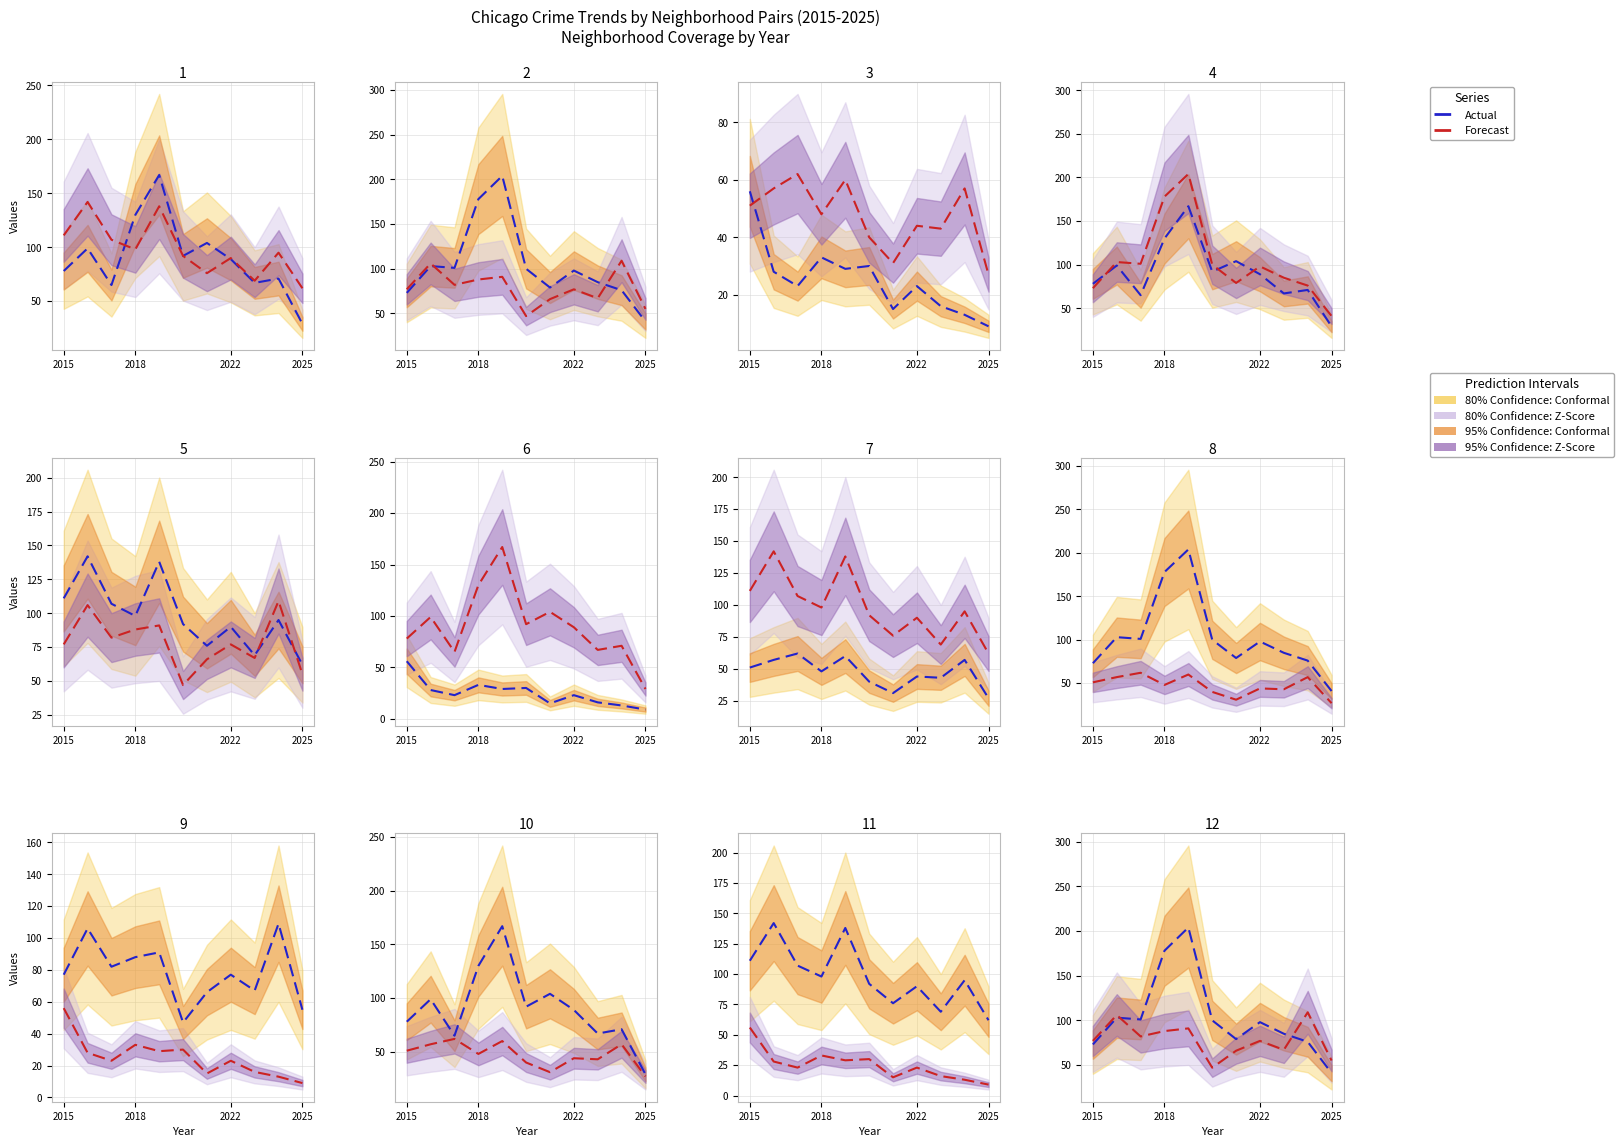

What is the maximum value for Actual?

204